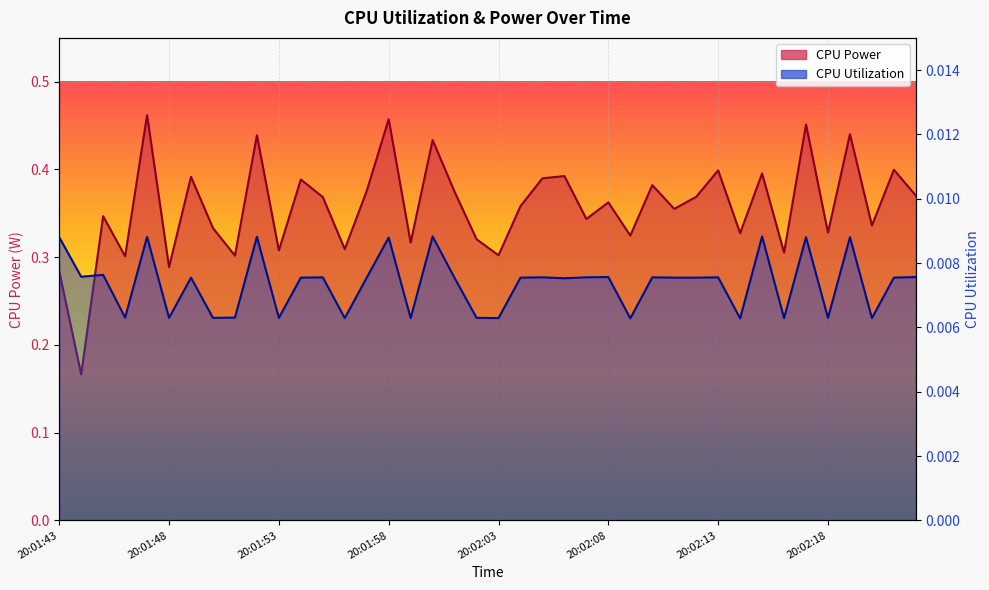

Which series changed the most between 20:01:55 and 20:02:16?

CPU Power